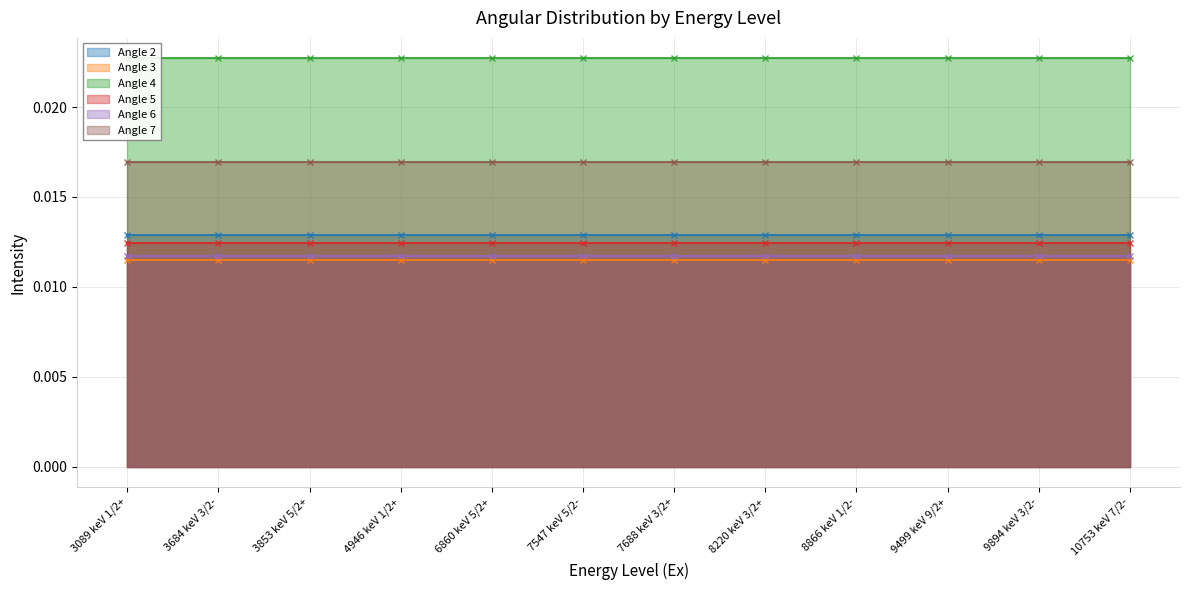

True or false: Angle 6 has more than 1 points higher than both neighbors.

False